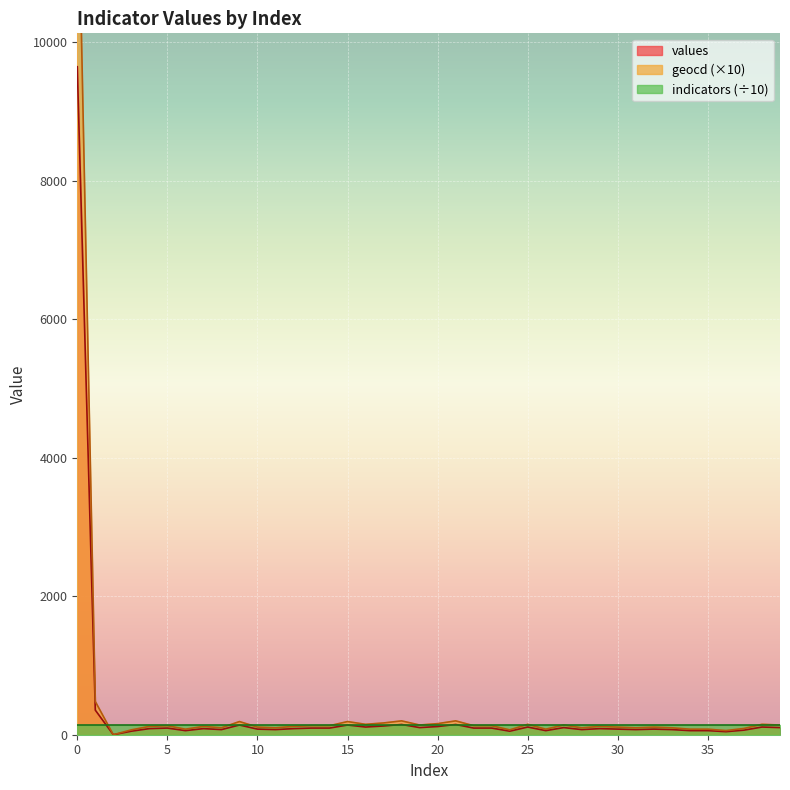

How many interior local peaks does the geocd series have?

11